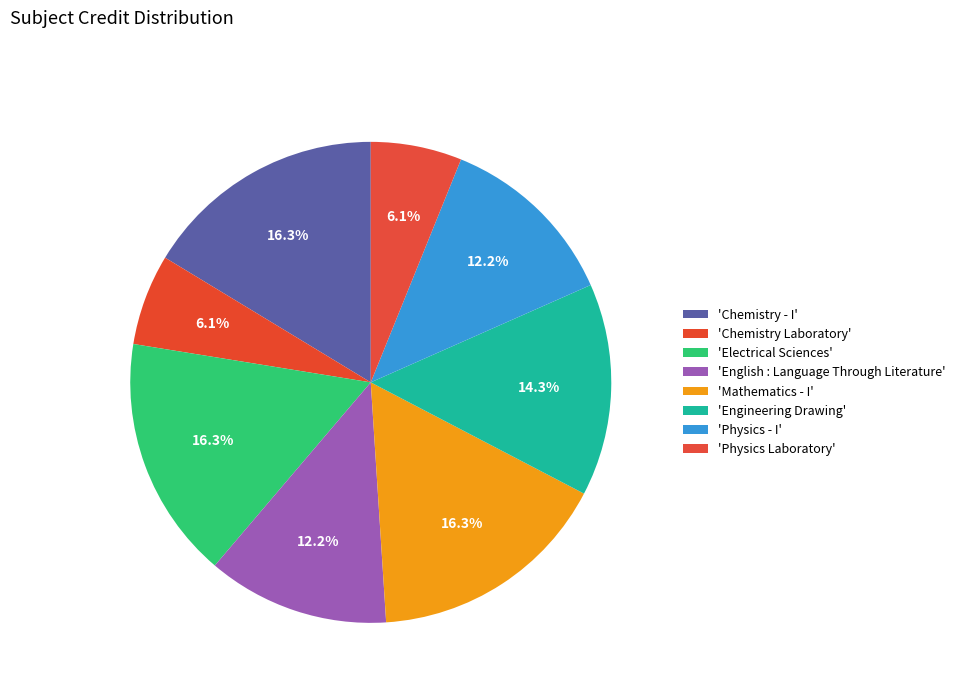

How many slices are in this pie chart?

8